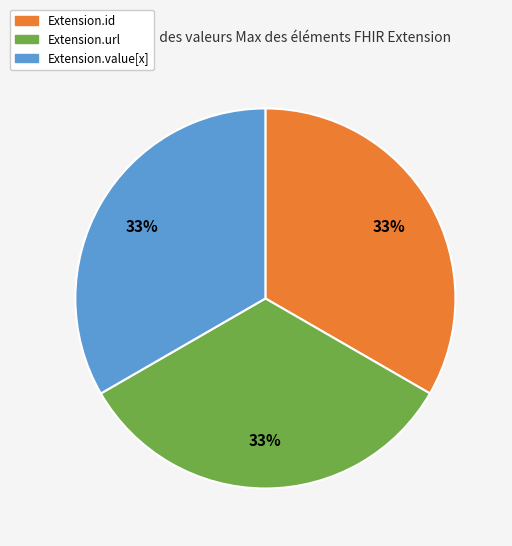

Does any single category account for the majority?

No